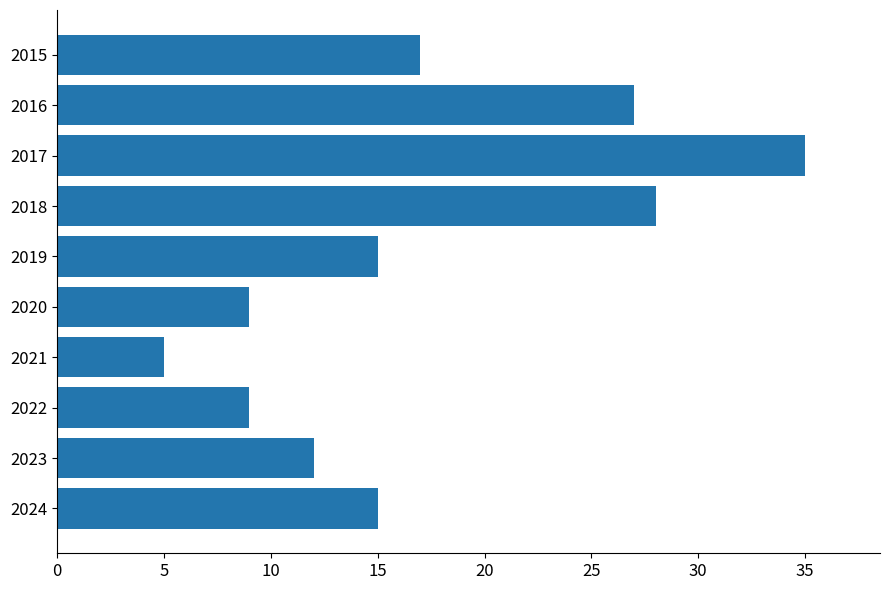

Between 2018 and 2020, which is larger?

2018